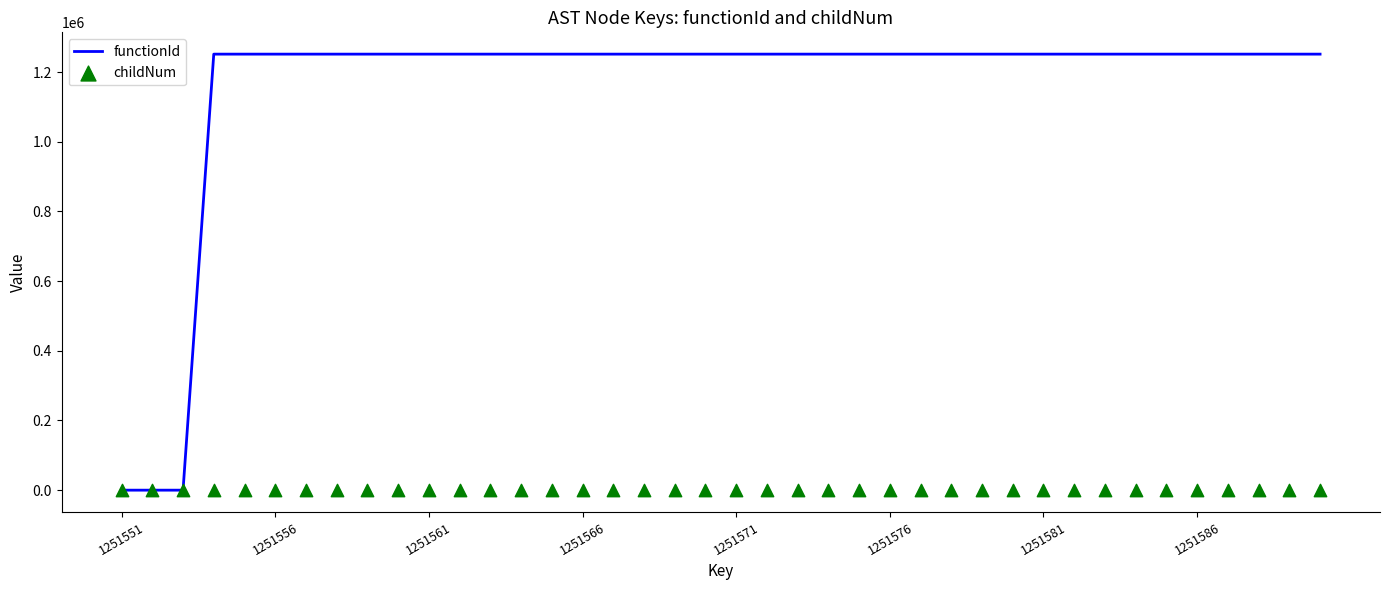

Is the value of childNum at 27 greater than the value of functionId at 20?

No